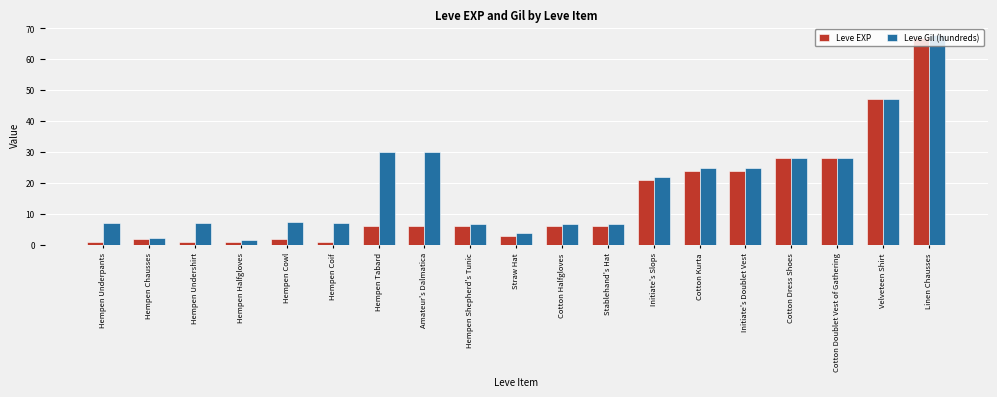

The value of Leve EXP at Linen Chausses is 67.0. True or false?

True